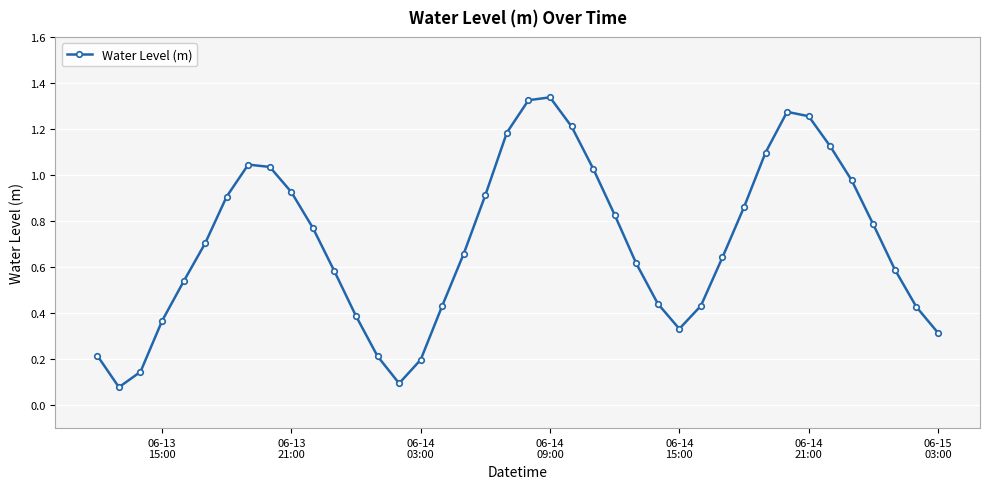

What is the difference between the second highest and second lowest values?

1.2